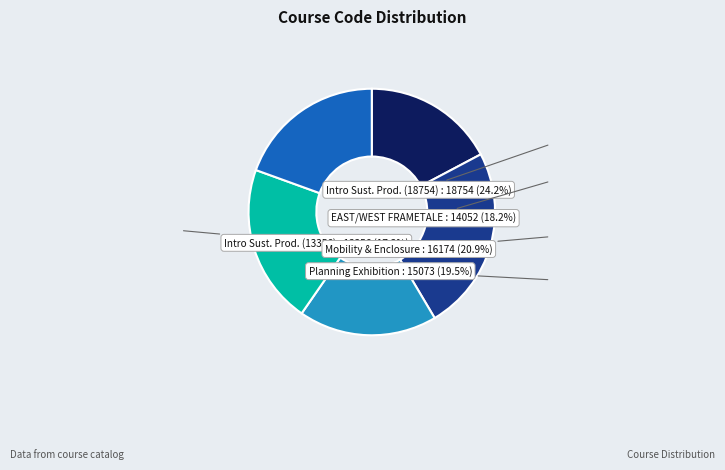

Is there any slice that represents more than half of the pie?

No